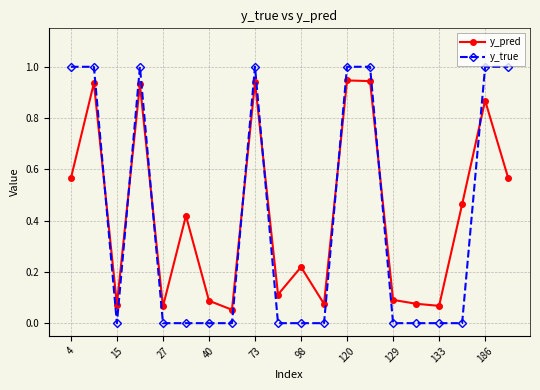

What is the value of the y_true point at the 19th from the left?

1.0